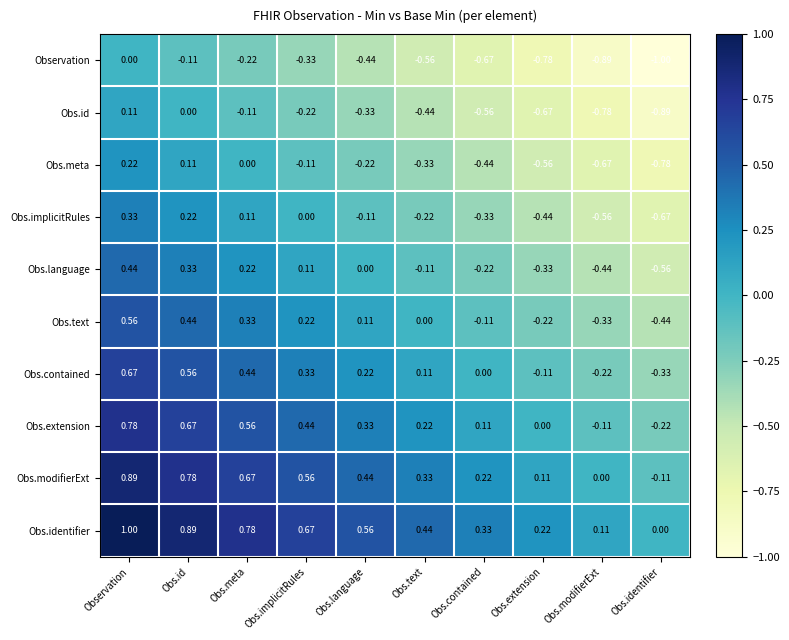

Rank the categories by Obs.identifier value from highest to lowest.

Observation, Obs.id, Obs.meta, Obs.implicitRules, Obs.language, Obs.text, Obs.contained, Obs.extension, Obs.modifierExt, Obs.identifier